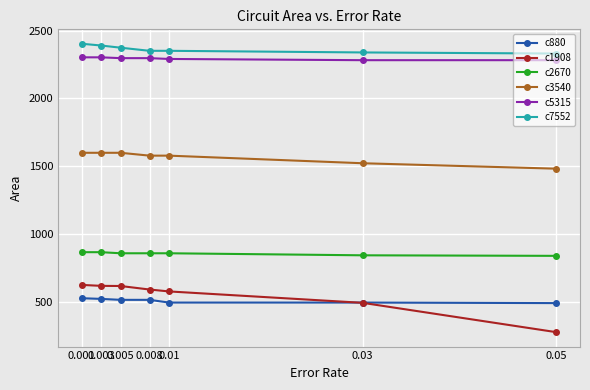

The value of c7552 at 0.03 is 2339. True or false?

True